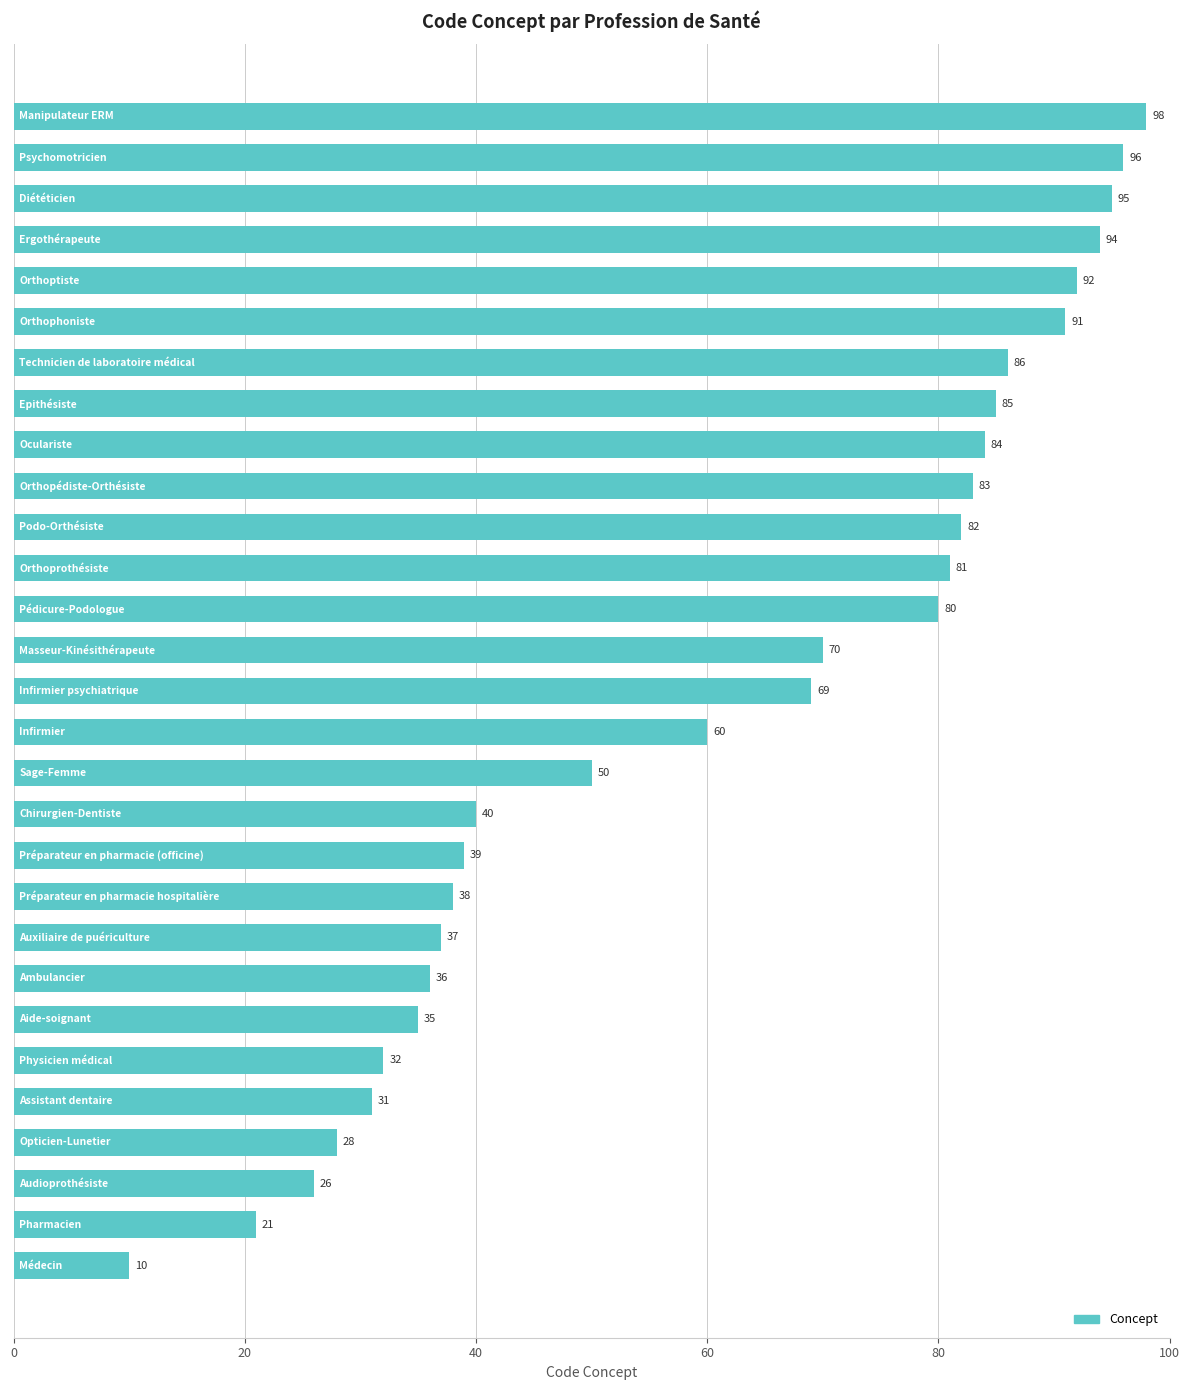

What is the sum of all values?

1769